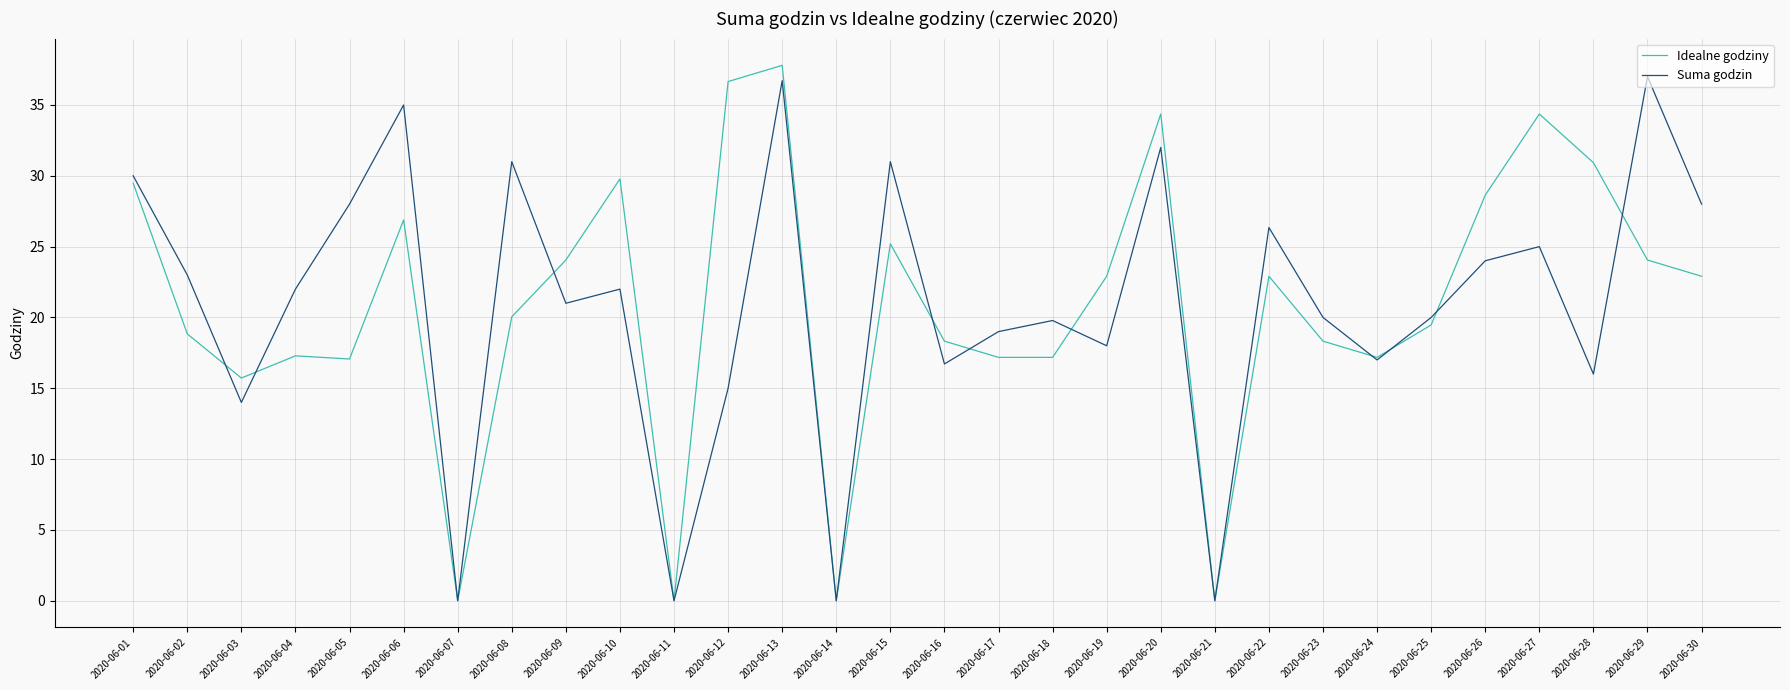

Rank the series at 2020-06-12 from highest to lowest value.

Idealne godziny, Suma godzin